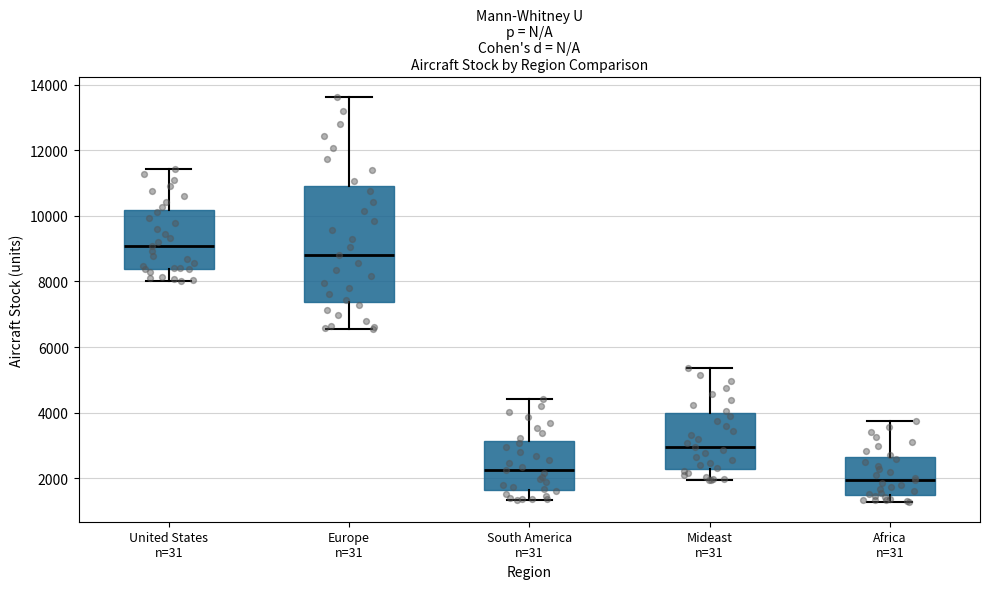

Reading left to right, transcribe this box plot: for each box, give where its median line is, the range the box spans, and where its two whiskers end, as read against the y-axis. The values are not printed on the chart, so give them approximately, as read against the axis.

United States n=31: median 9000, box 8400 to 10200, whiskers 8000 to 11400
Europe n=31: median 8800, box 7400 to 11000, whiskers 6600 to 13600
South America n=31: median 2200, box 1600 to 3200, whiskers 1400 to 4400
Mideast n=31: median 3000, box 2200 to 4000, whiskers 2000 to 5400
Africa n=31: median 2000, box 1400 to 2600, whiskers 1200 to 3800